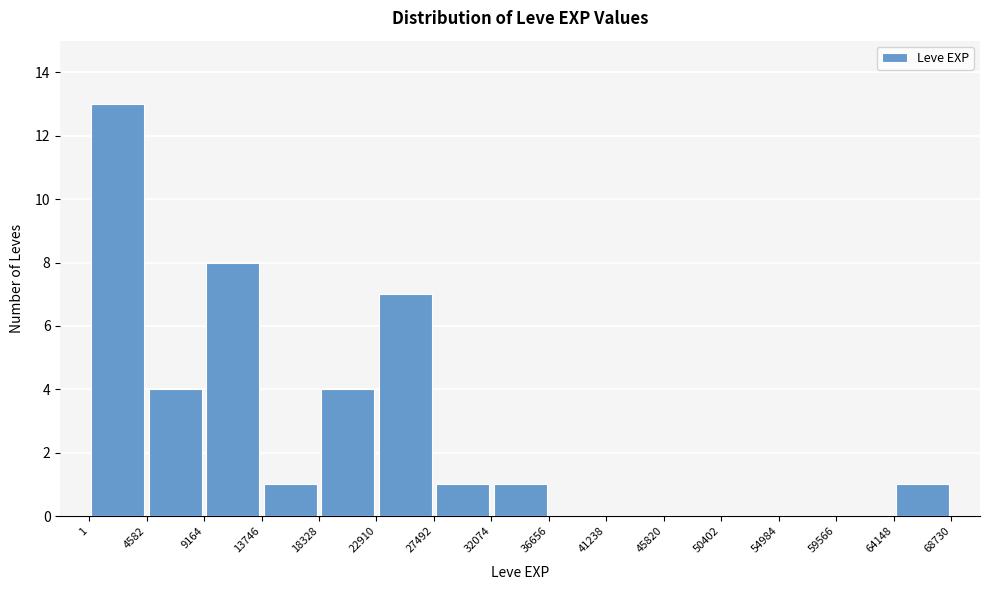

Reading left to right, transcribe this chart: for each bar, give the range it covers on the x-axis and its height. The values are not printed on the chart, so give them approximately, as read against the axis.

1 to 4582: 13
4582 to 9164: 4
9164 to 13746: 8
13746 to 18328: 1
18328 to 22910: 4
22910 to 27492: 7
27492 to 32074: 1
32074 to 36656: 1
36656 to 41238: 0
41238 to 45820: 0
45820 to 50402: 0
50402 to 54984: 0
54984 to 59566: 0
59566 to 64148: 0
64148 to 68730: 1